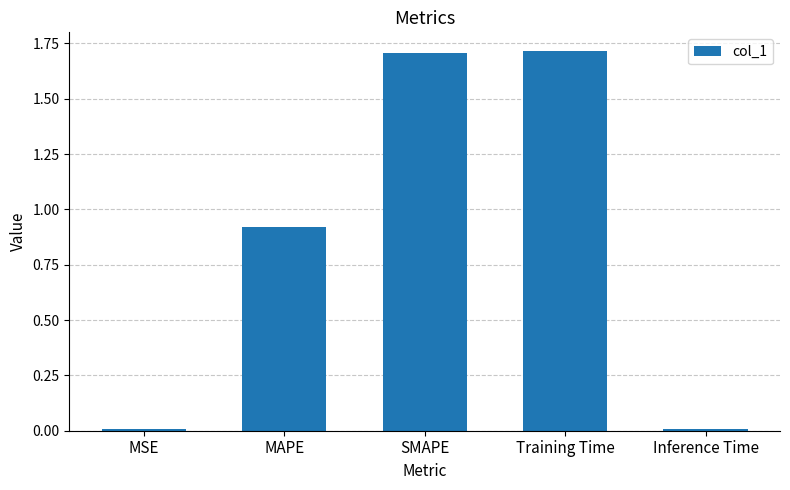

How many bars are there in total?

5